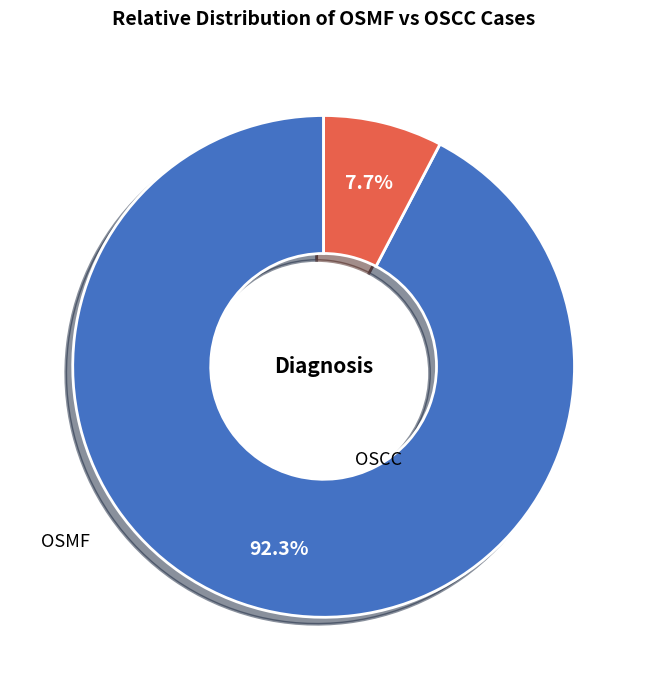

To the nearest percent, what percentage of the pie is OSCC?

8%